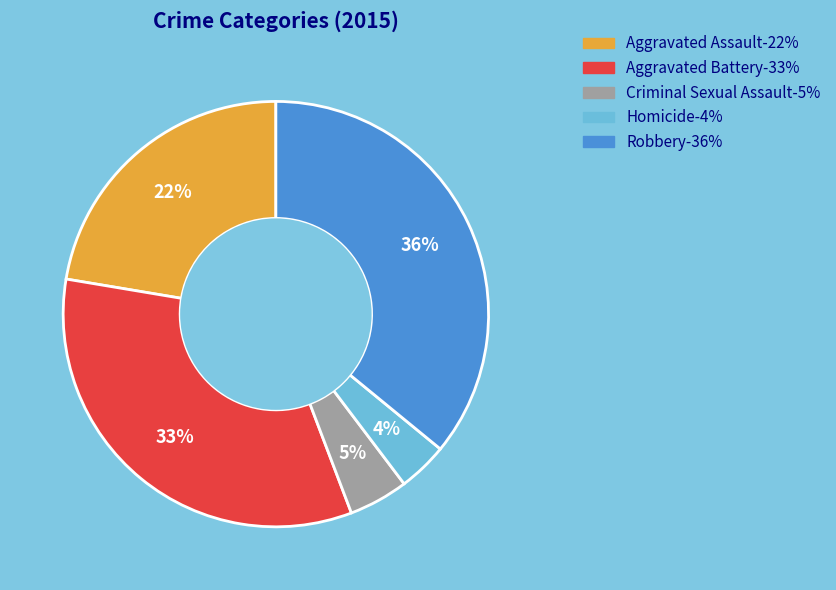

How many segments does this pie chart have?

5